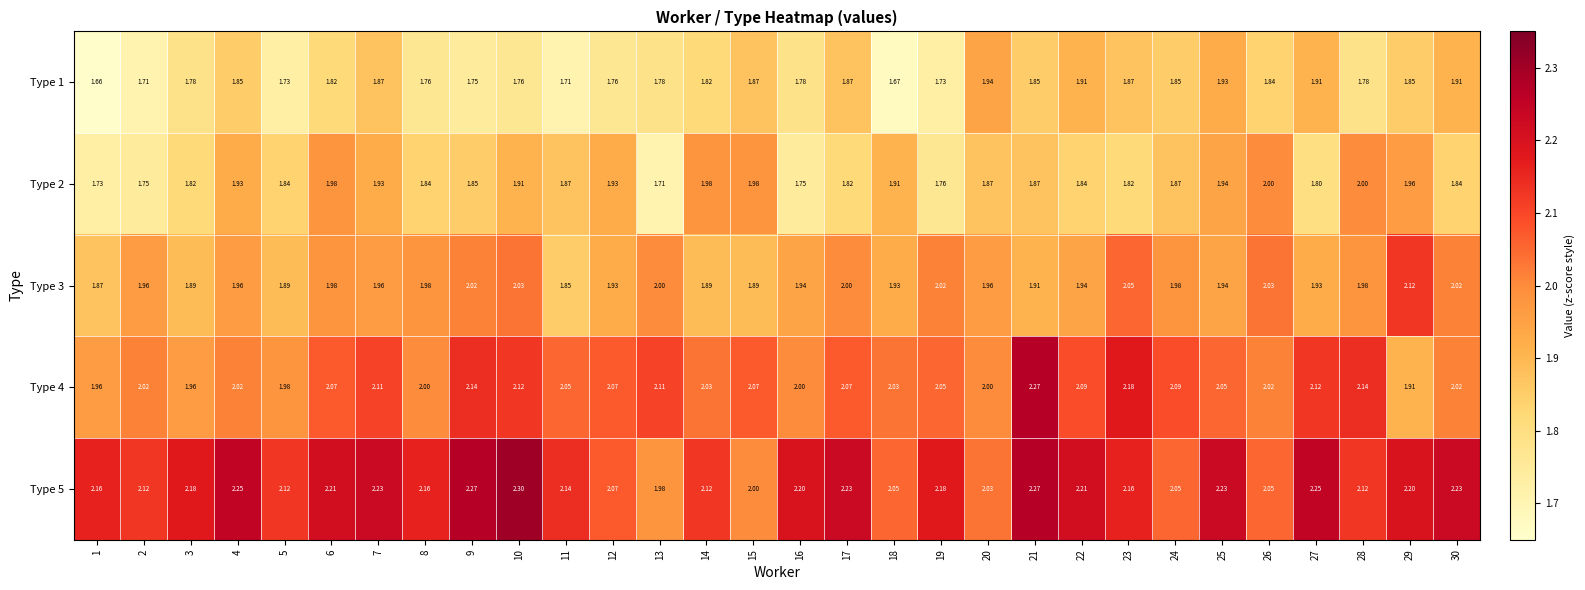

Count the number of categories in the chart.

30